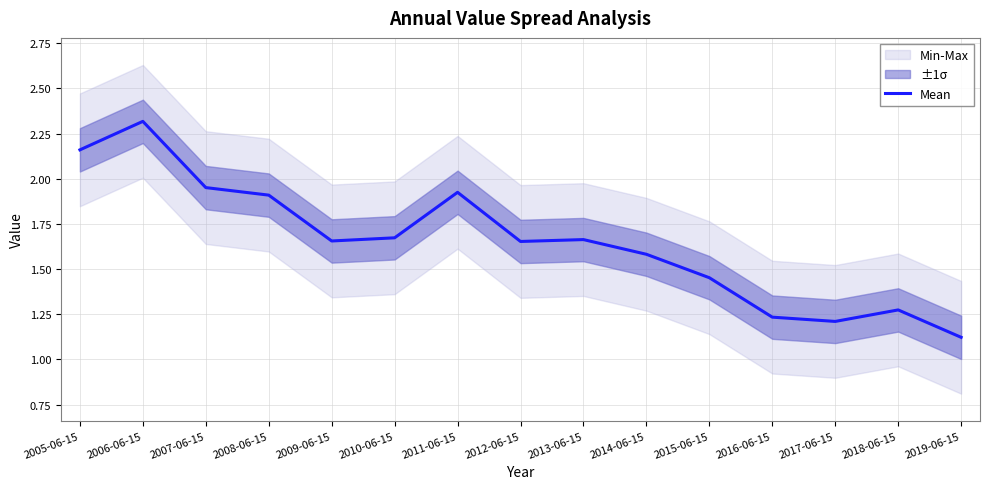

How many interior local peaks (higher than both neighbors) does the data have?

4